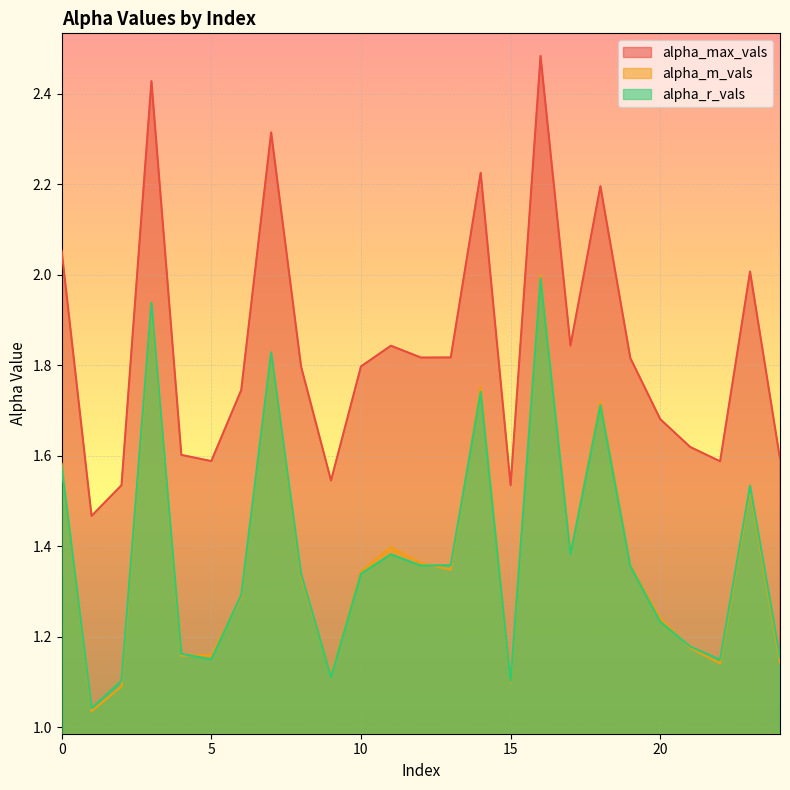

How many lines are shown in the chart?

3